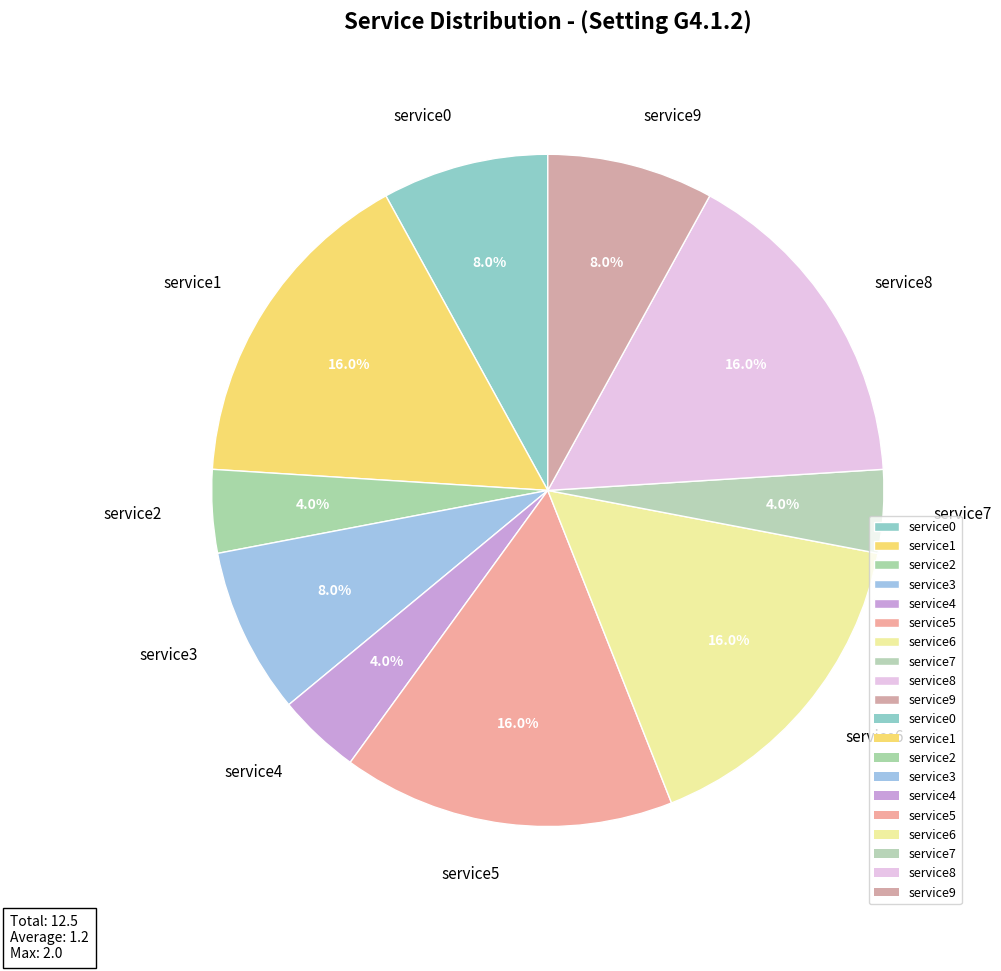

Does service0 account for over 50% of the chart?

No